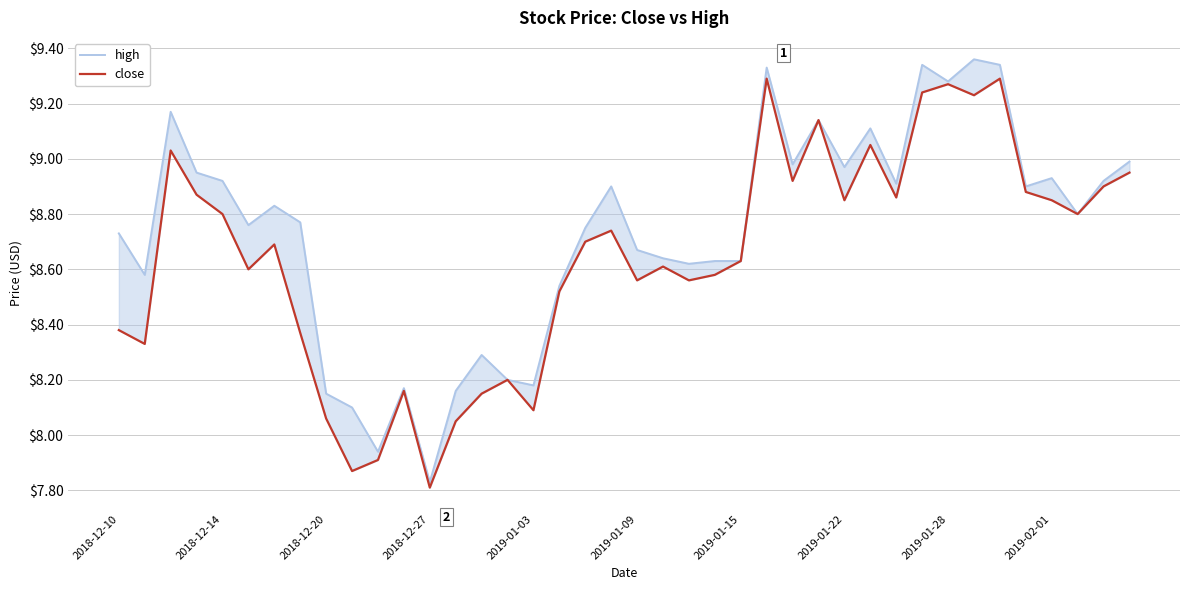

Rank the series by their average value, from lowest to highest.

close, high